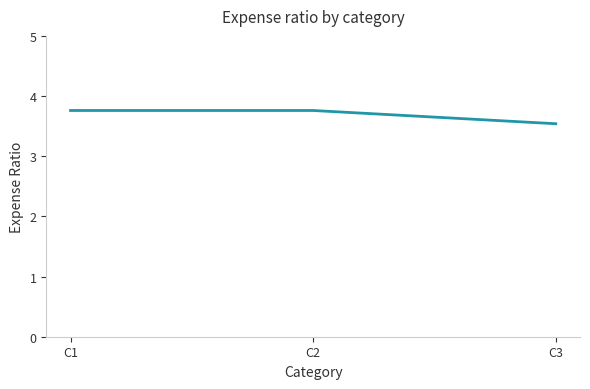

Which has a higher value, C1 or C3?

C1